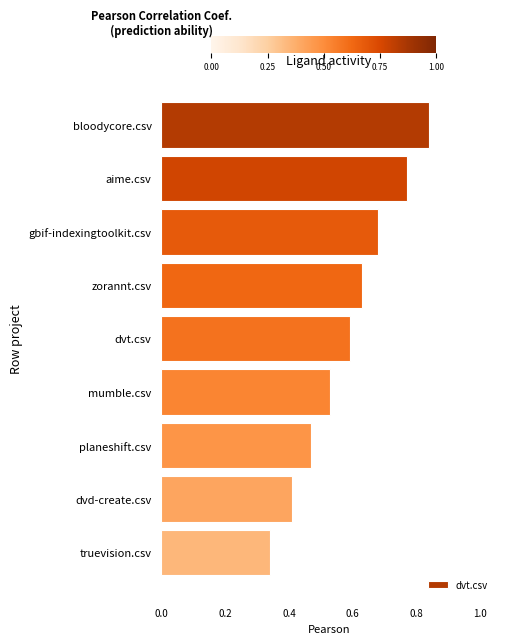

What position from the top is truevision.csv?

9